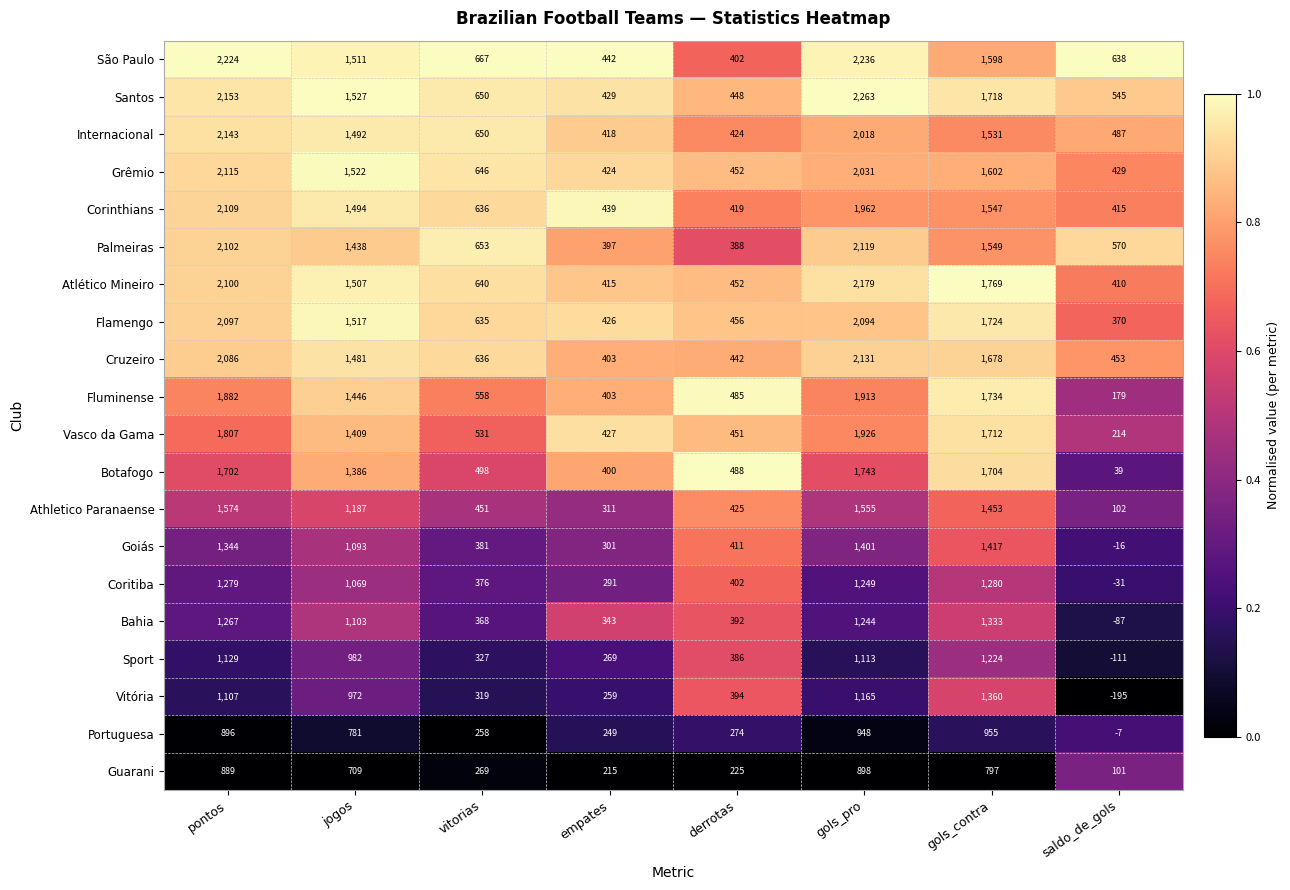

Is it true that Flamengo equals 2097 at pontos?

True